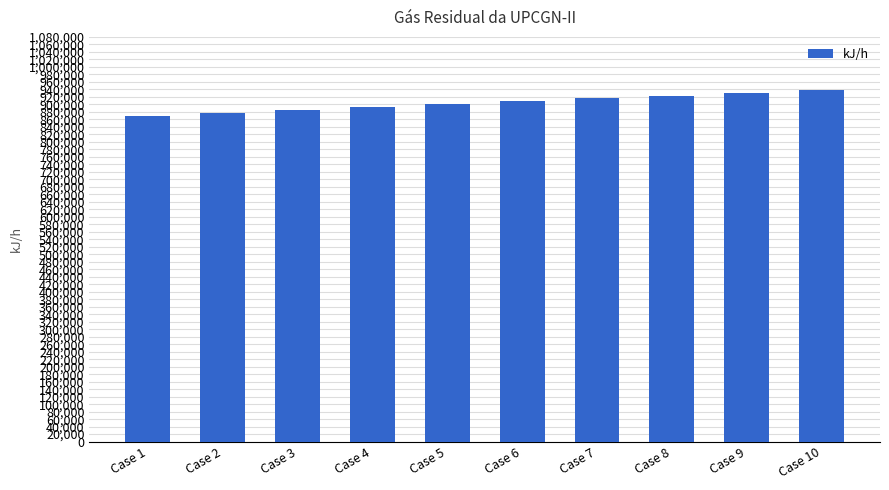

How many bars are there in total?

10